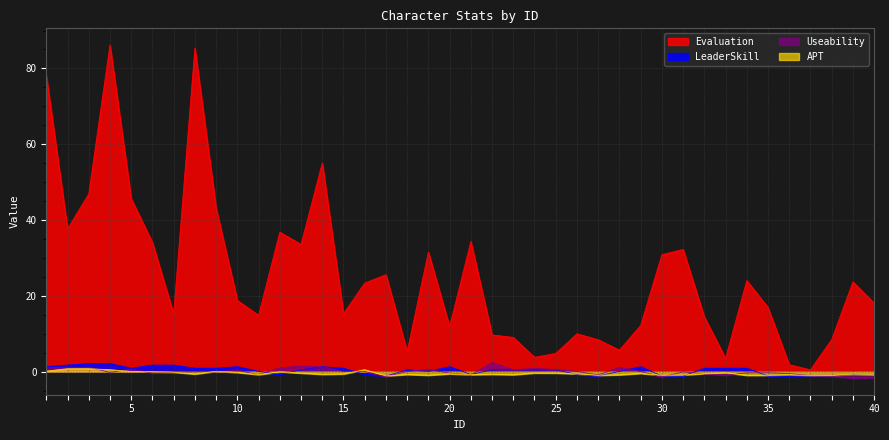

How many distinct data groups are displayed?

4